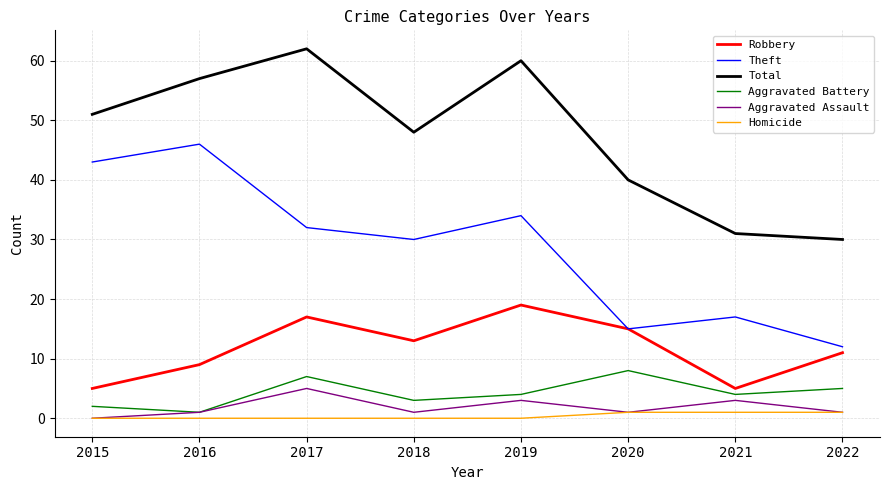

What is the average value of the Theft series?

29